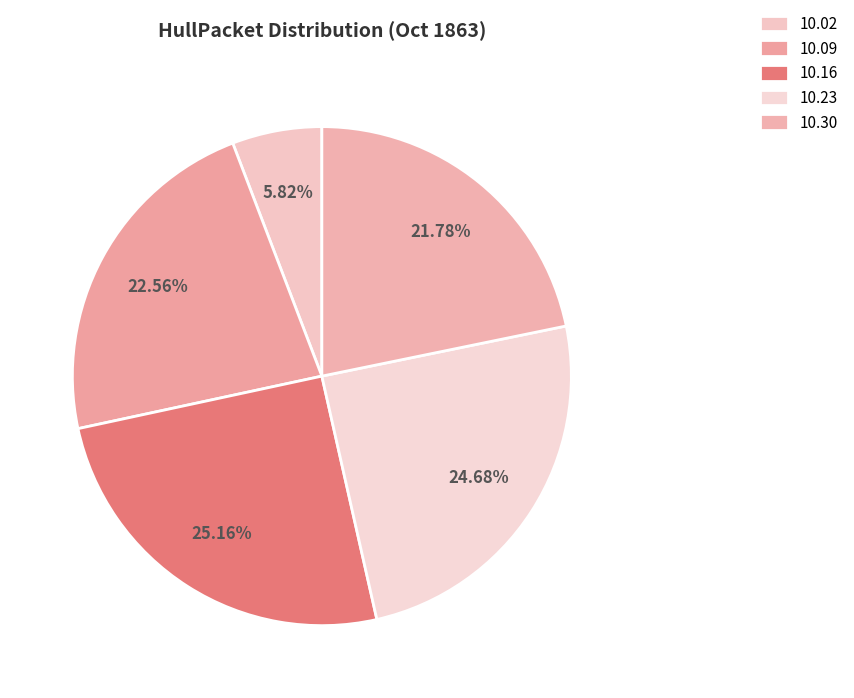

How many segments does this pie chart have?

5